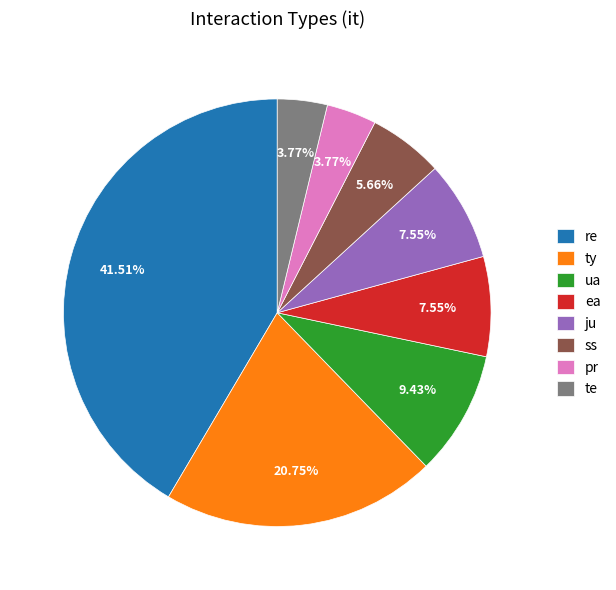

True or false: ty accounts for 1% of the total.

False